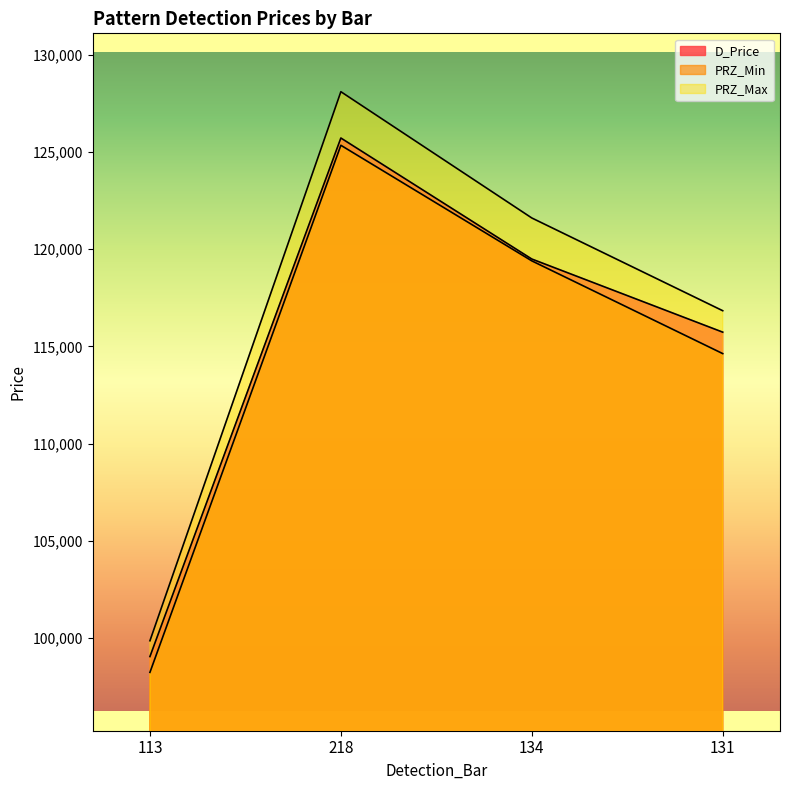

What is the label of the 4th point from the right?

113